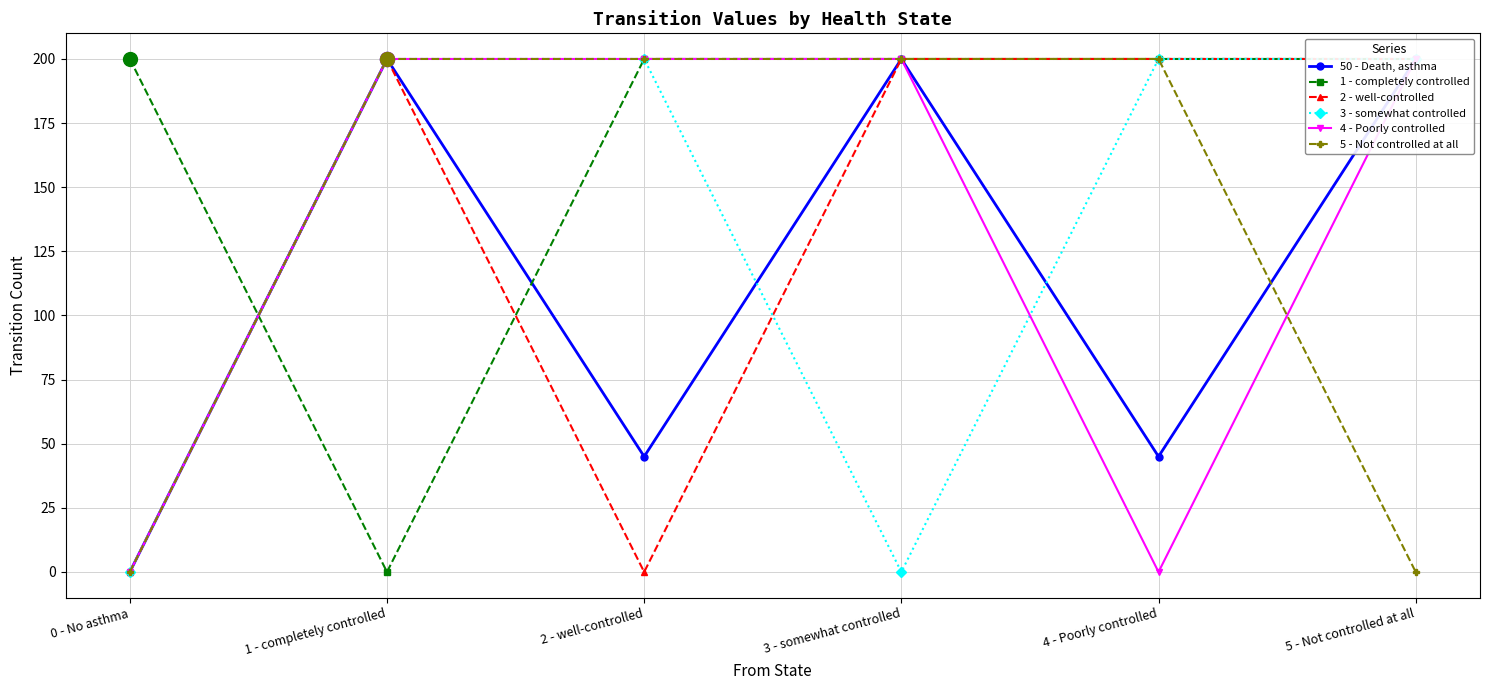

Which series has the largest Y range (max minus min)?

50 - Death, asthma